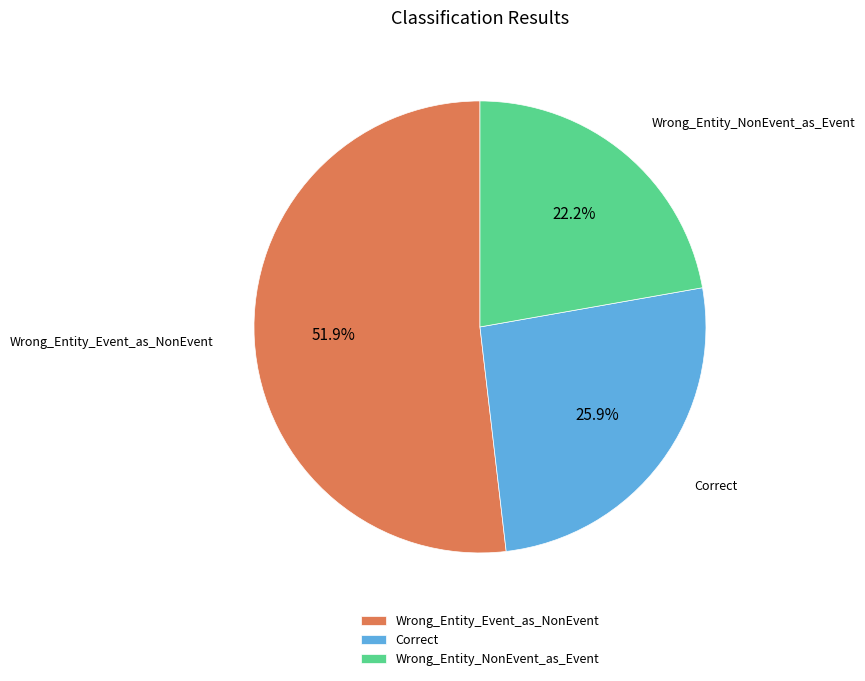

Which has a higher value, Wrong_Entity_Event_as_NonEvent or Correct?

Wrong_Entity_Event_as_NonEvent